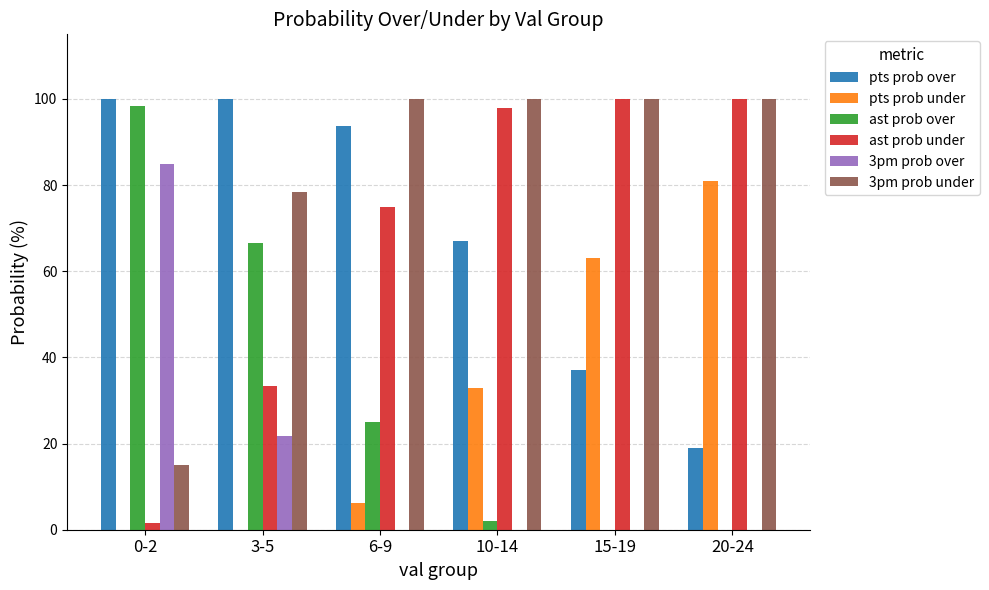

At which label is ast prob over closest to 49?

3-5